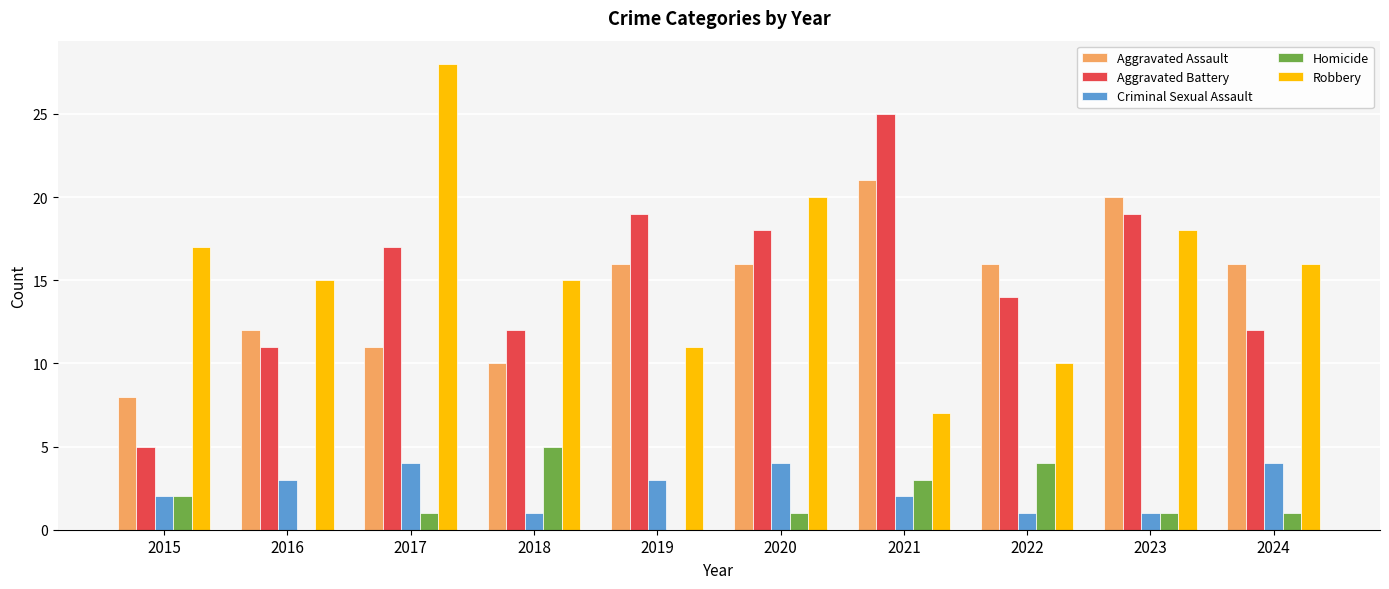

How many series are shown in this chart?

5